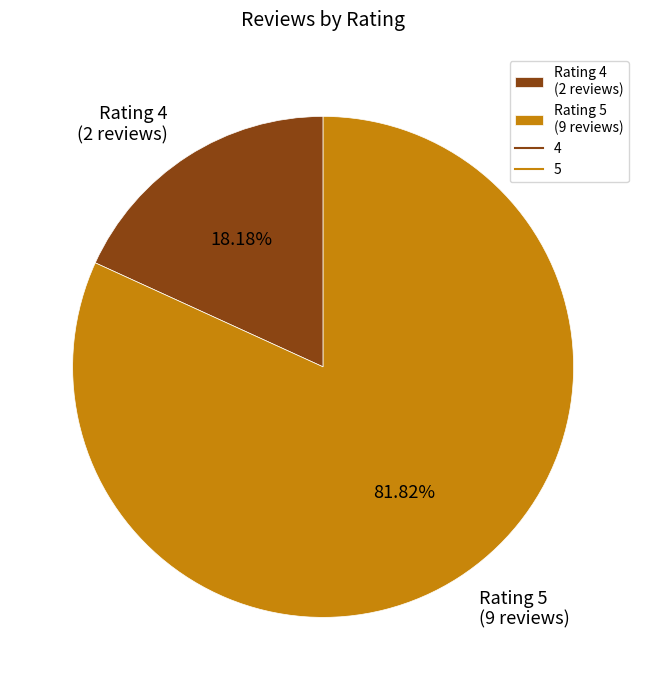

How many segments does this pie chart have?

2